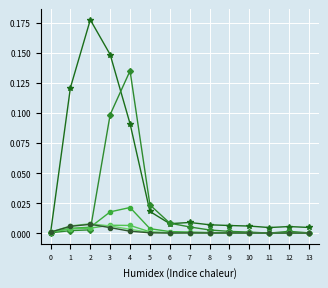

What is the total value across all series at 3?

0.3